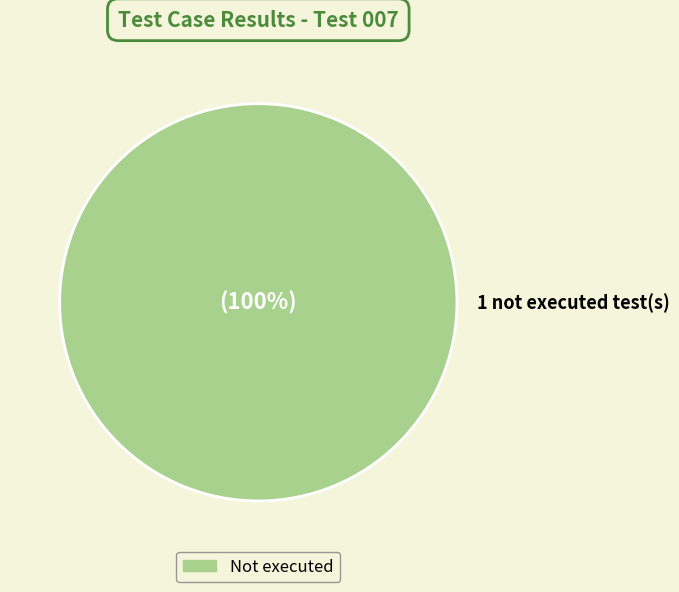

How many slices are in this pie chart?

1